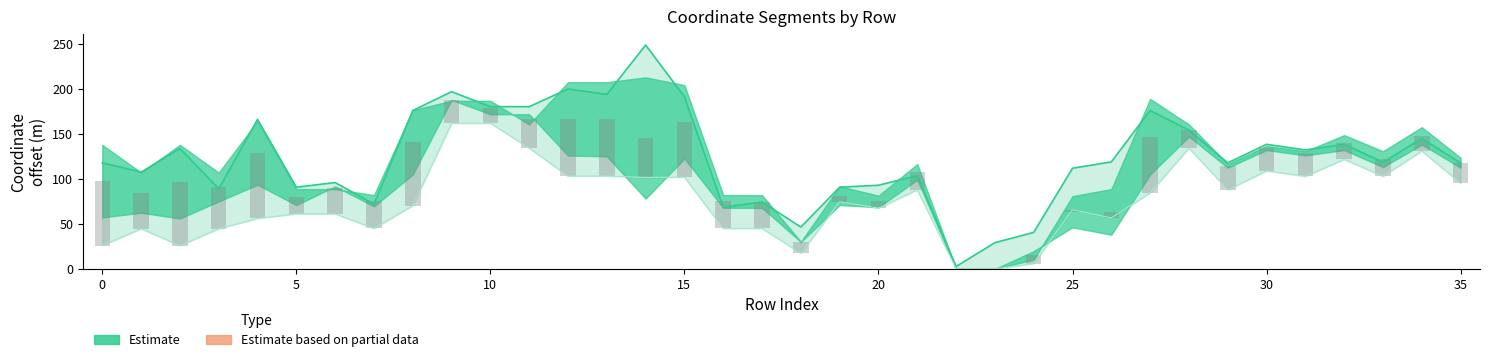

What is the sum of the values at 35 and 5?

141.3